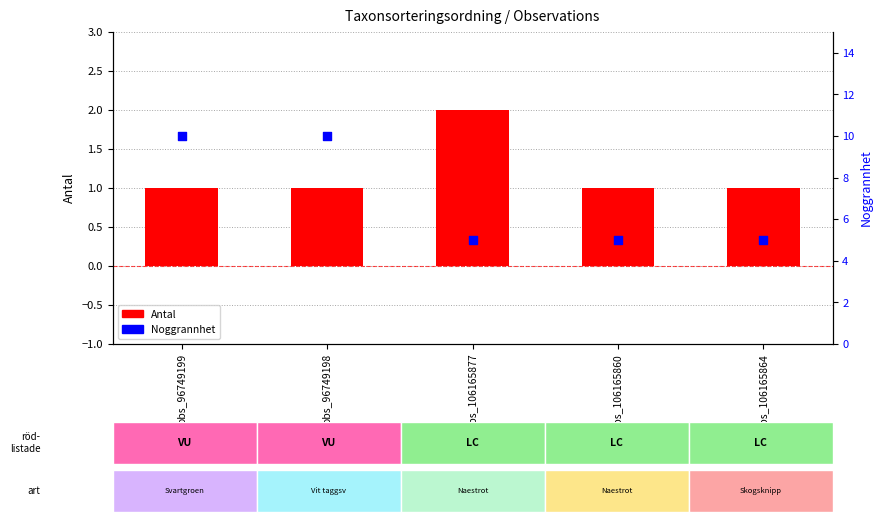

What is the total value across all series at obs_96749199?

11